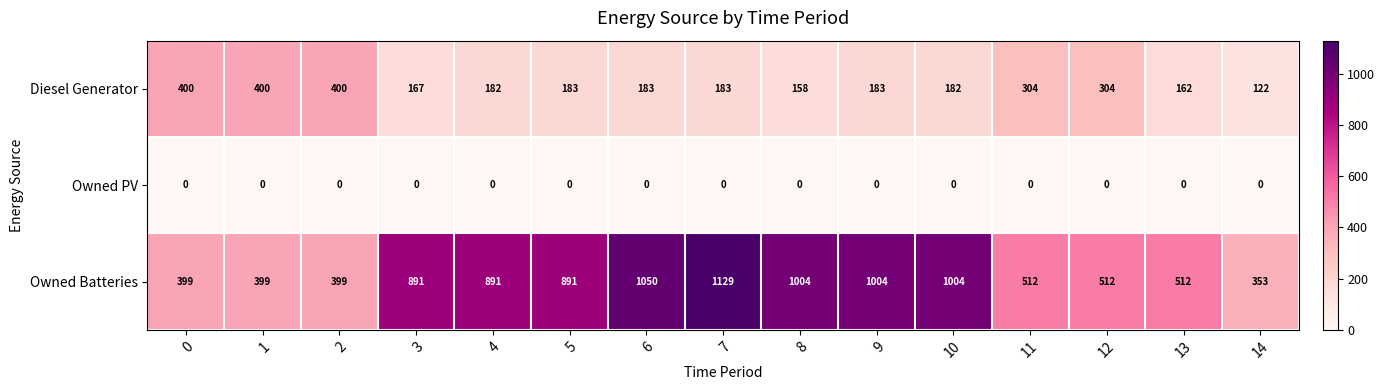

What value does the Diesel Generator series have at 0, to the nearest 50?

400